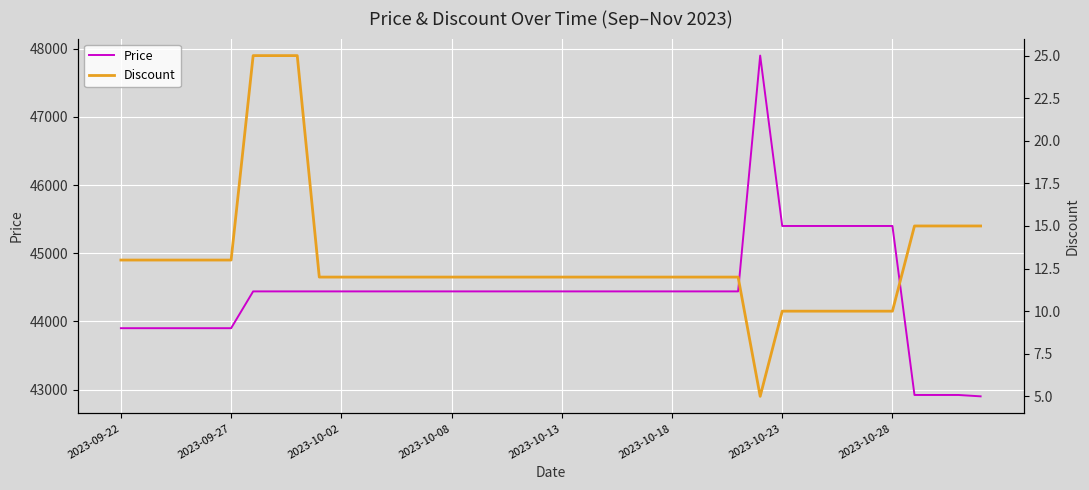

How many series are shown in this chart?

2